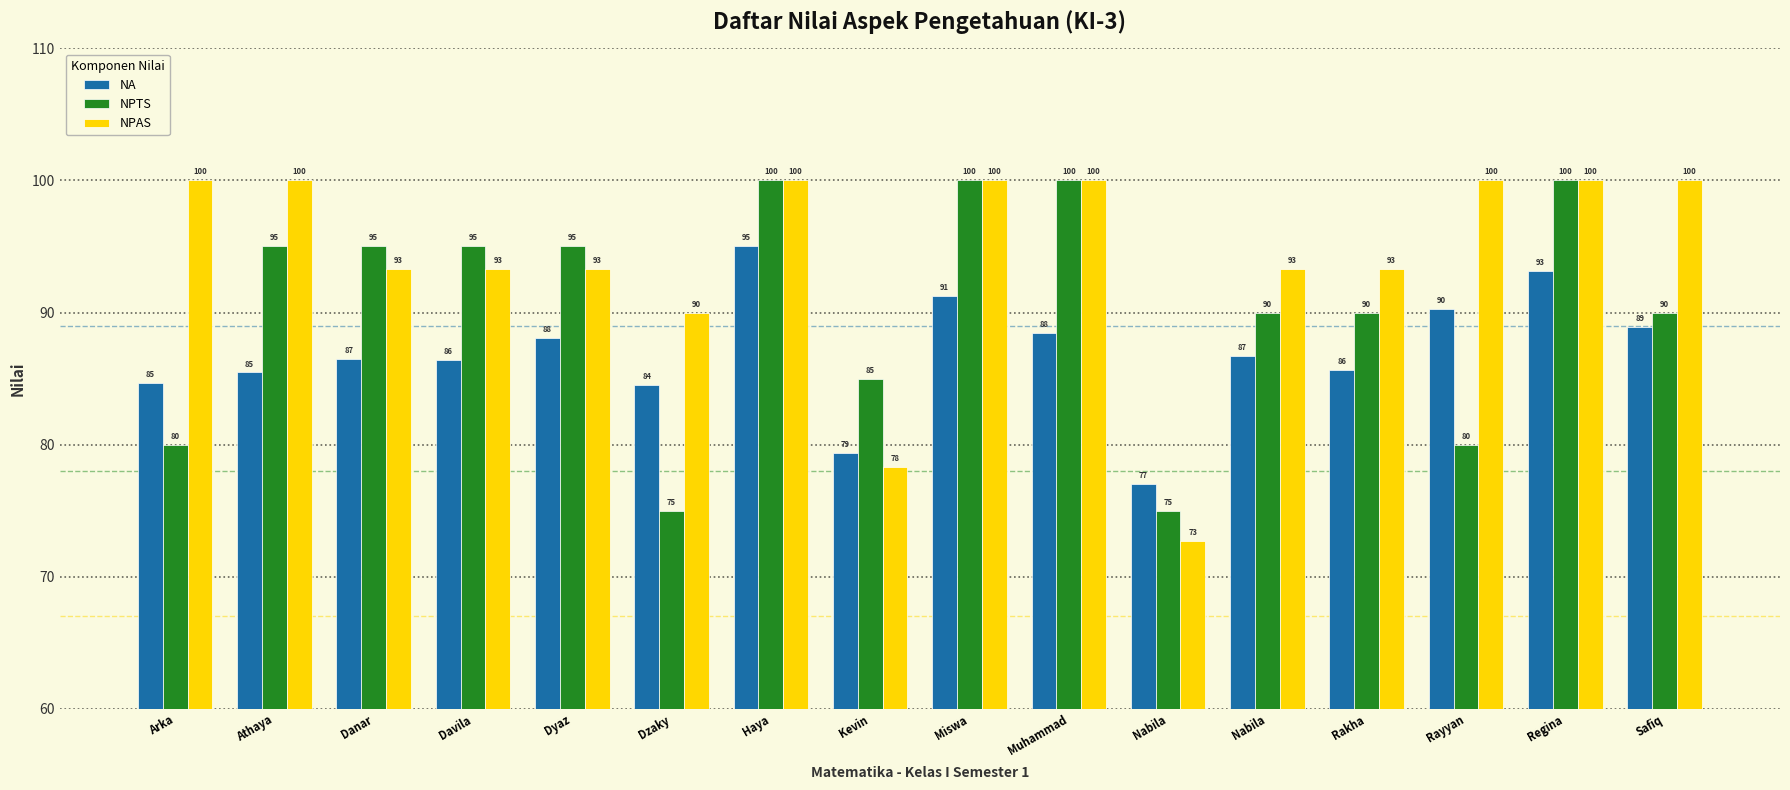

At Nabila, list the series in order from largest to smallest.

NA, NPTS, NPAS